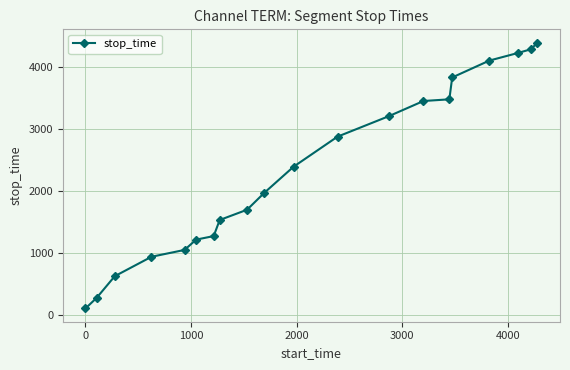

How many series are shown in this chart?

1